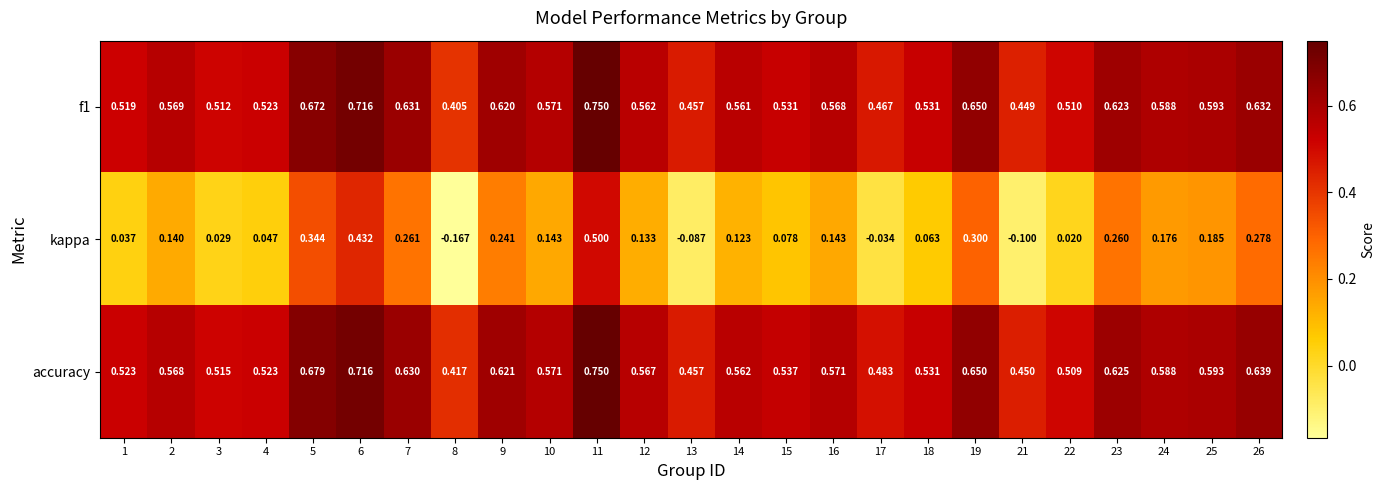

At which category is the sum across all series the highest?

11